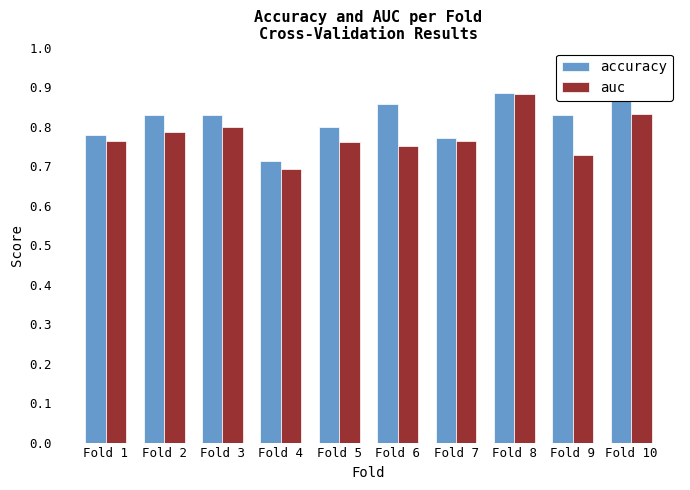

Rank the series by their maximum value, from highest to lowest.

accuracy, auc